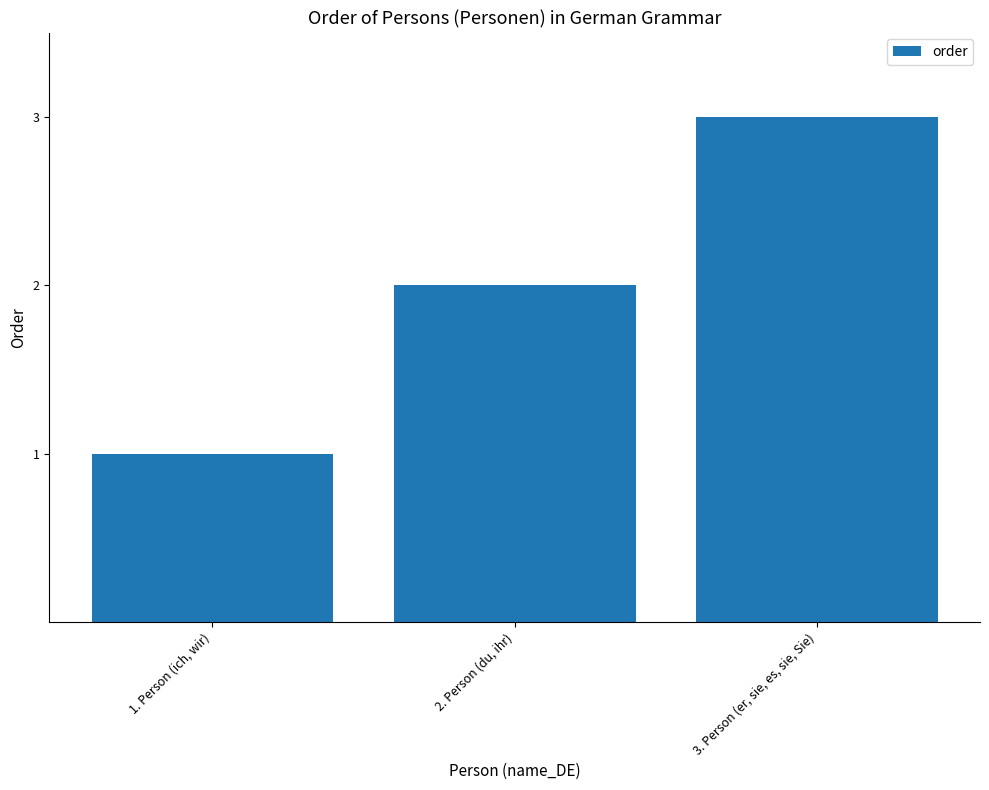

What is the difference between the maximum and second lowest values?

1